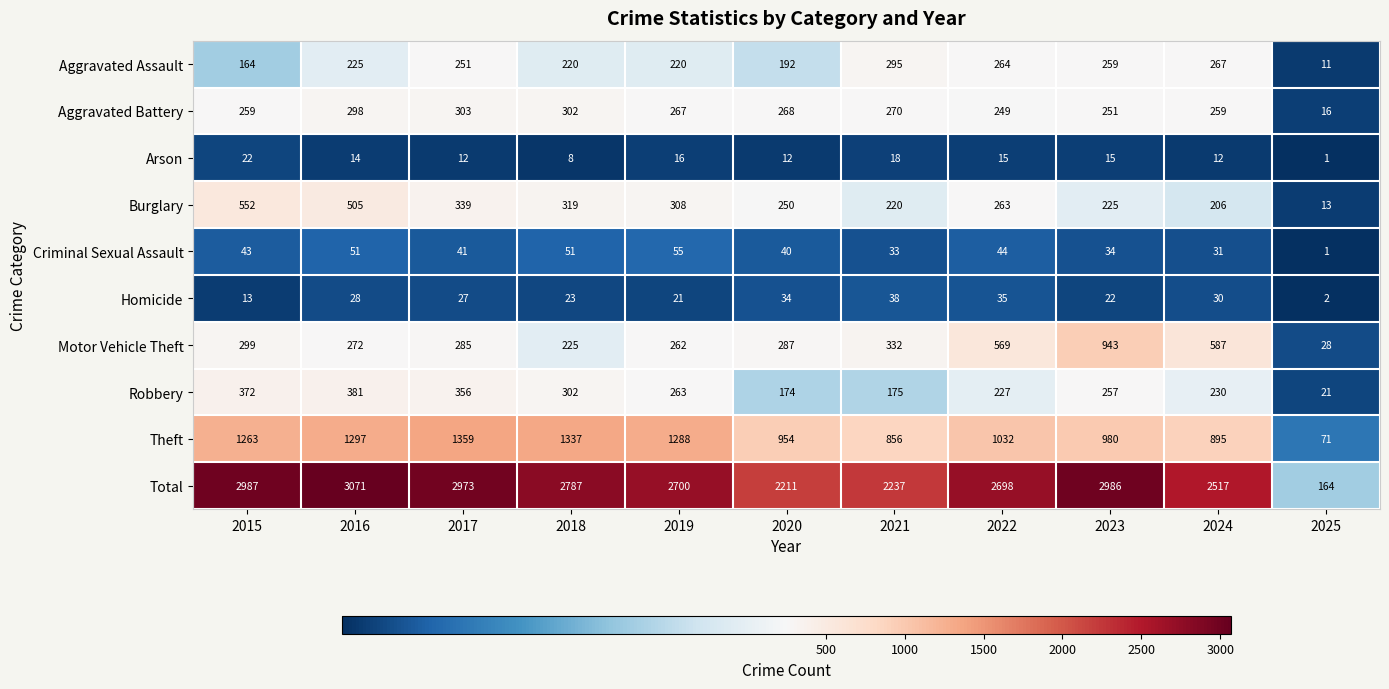

Between 2017 and 2025, which series saw the biggest shift?

Total